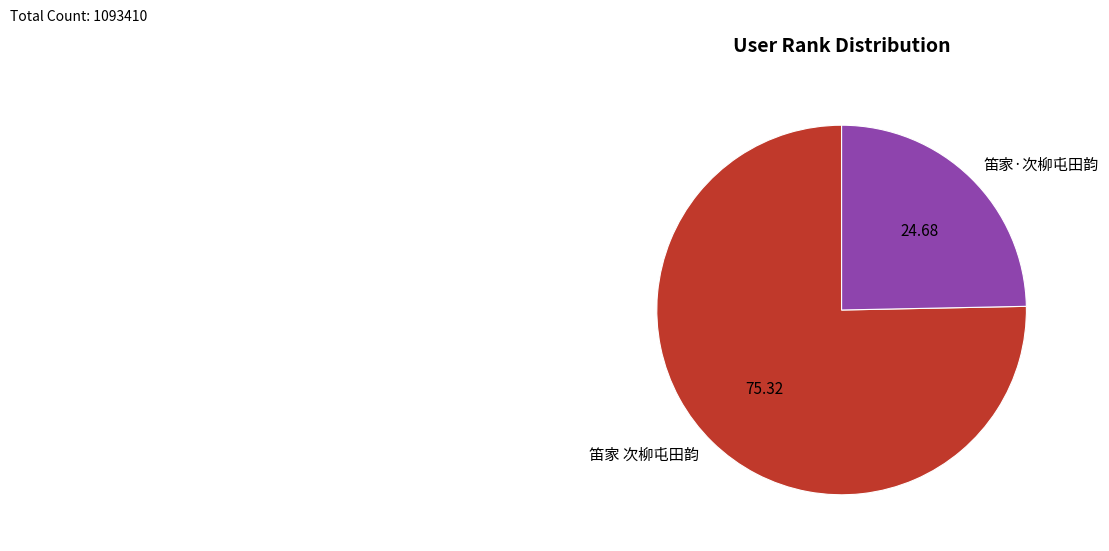

Does 笛家 次柳屯田韵 represent more than half of the total?

Yes